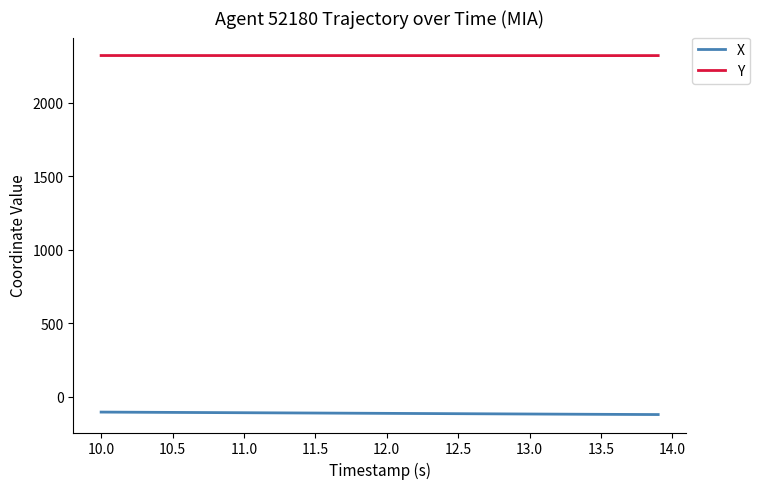

True or false: Y and X cross at least once.

False